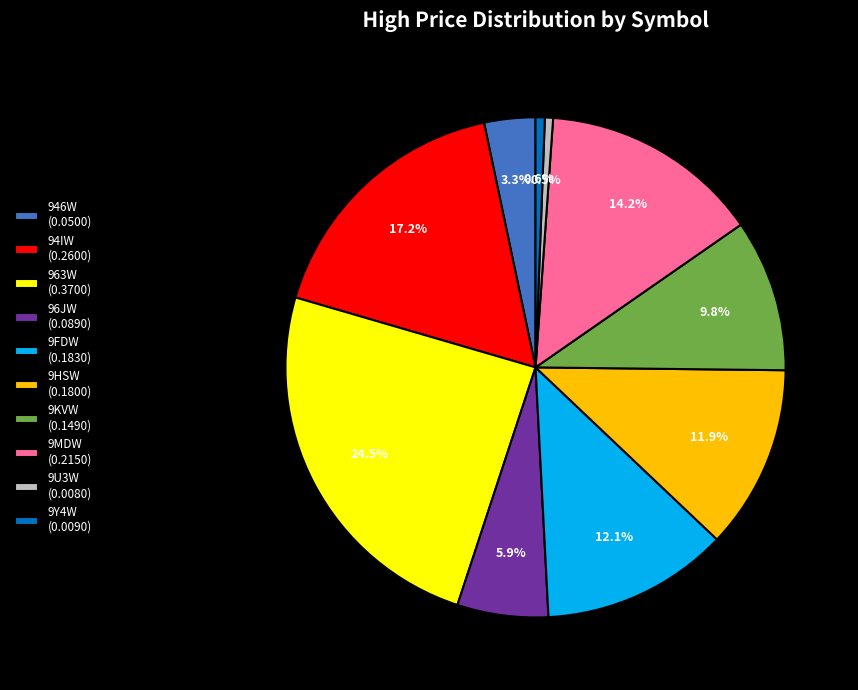

Which has a higher value, 9Y4W (0.0090) or 963W (0.3700)?

963W (0.3700)